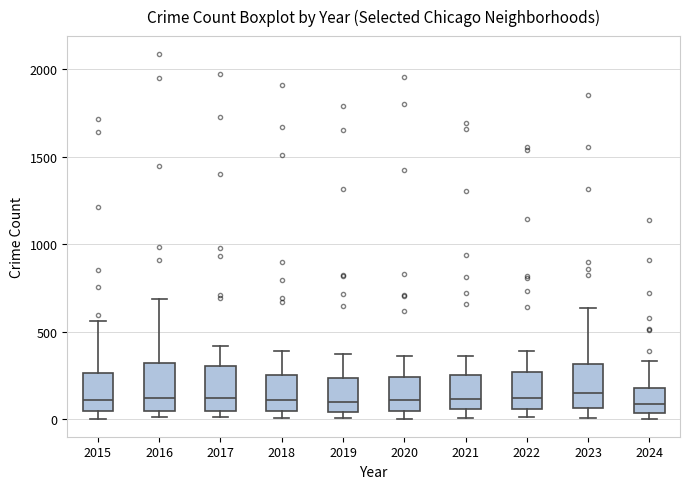

Reading left to right, transcribe this box plot: for each box, give where its median line is, the range the box spans, and where its two whiskers end, as read against the y-axis. The values are not printed on the chart, so give them approximately, as read against the axis.

2015: median 100, box 50 to 250, whiskers 0 to 550
2016: median 150, box 50 to 300, whiskers 0 to 700
2017: median 100, box 50 to 300, whiskers 0 to 400
2018: median 100, box 50 to 250, whiskers 0 to 400
2019: median 100, box 50 to 250, whiskers 0 to 400
2020: median 100, box 50 to 250, whiskers 0 to 350
2021: median 100, box 50 to 250, whiskers 0 to 350
2022: median 100, box 50 to 250, whiskers 0 to 400
2023: median 150, box 50 to 300, whiskers 0 to 650
2024: median 100, box 50 to 200, whiskers 0 to 350